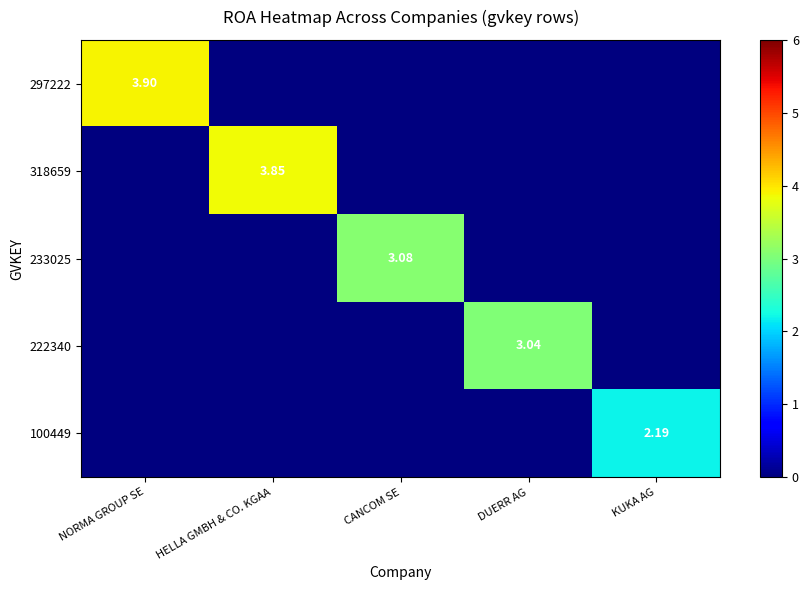

Is it true that 318659 equals -1.7 at CANCOM SE?

False